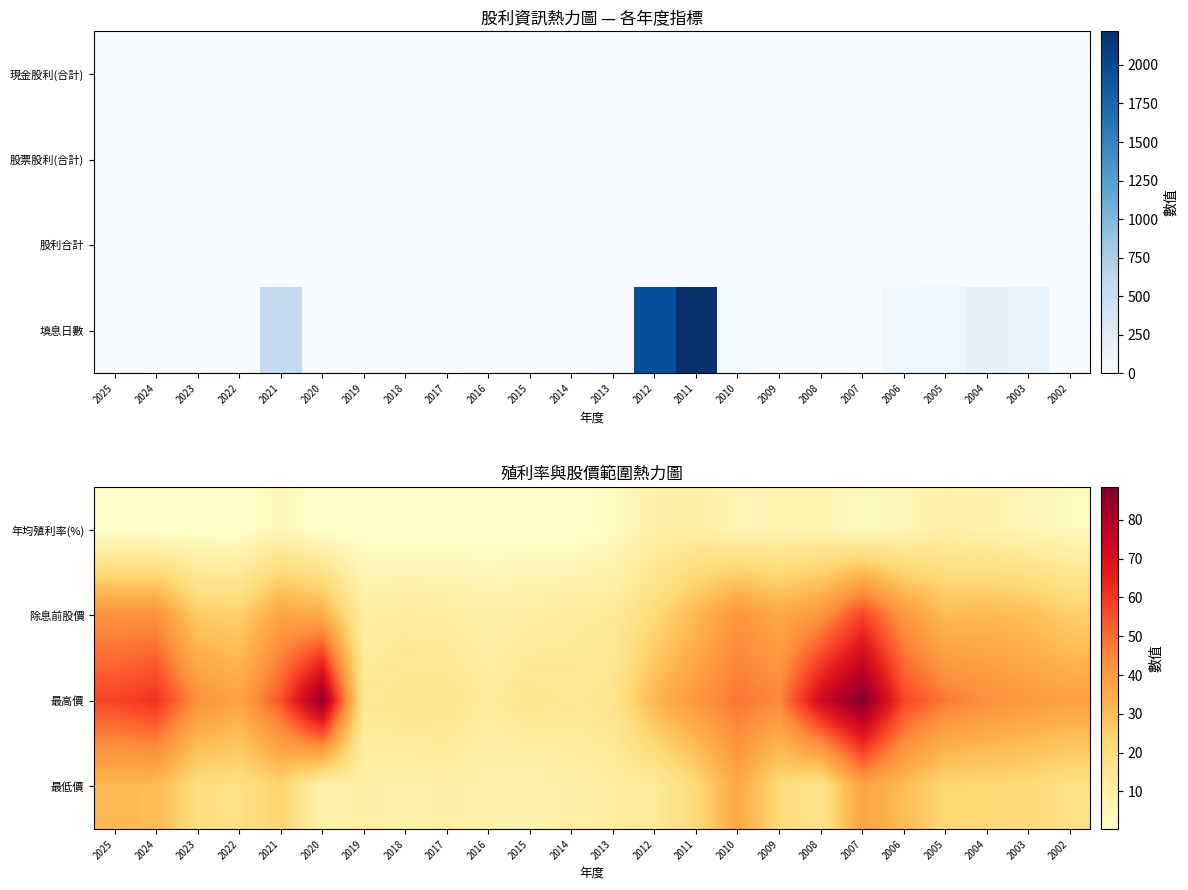

Which has a higher value, 2008 or 2016?

2008